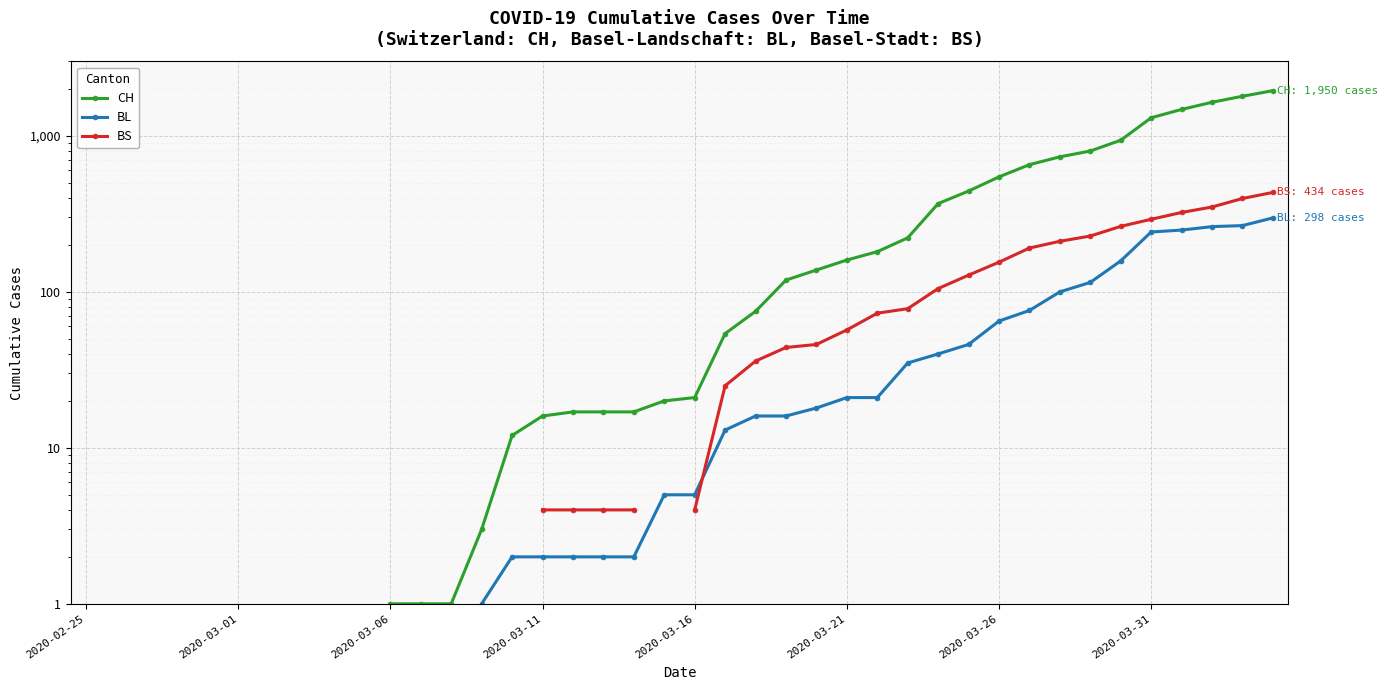

Is the value of BL at 32 greater than the value of CH at 2020-03-06?

No